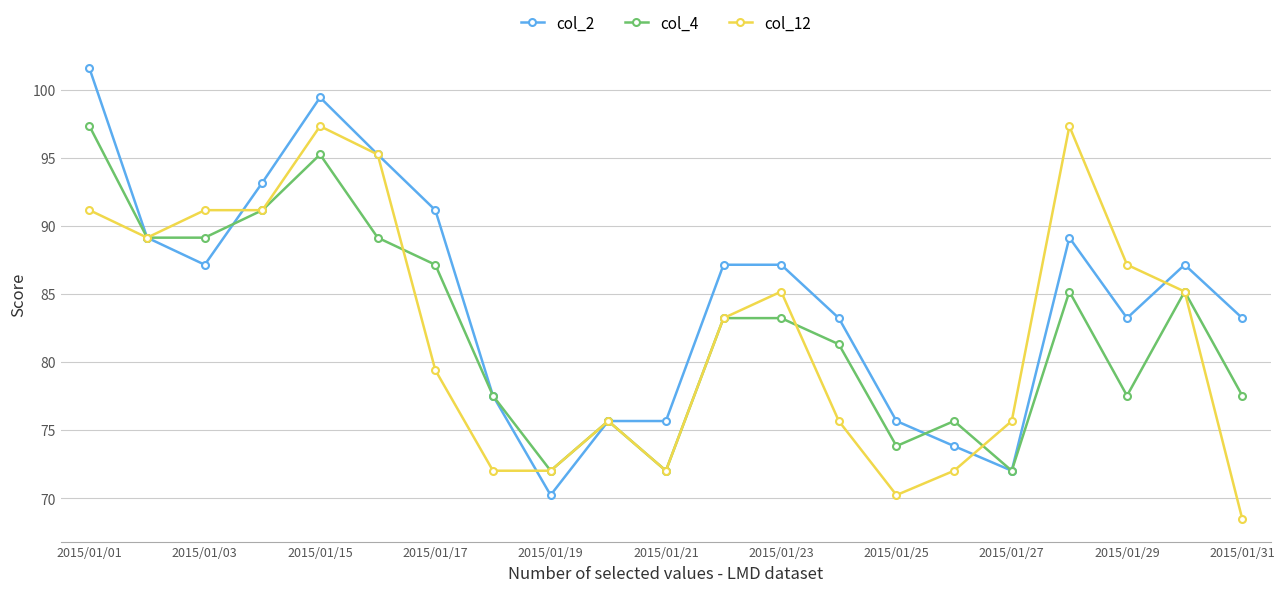

At how many categories does at least one series exceed 82?

14